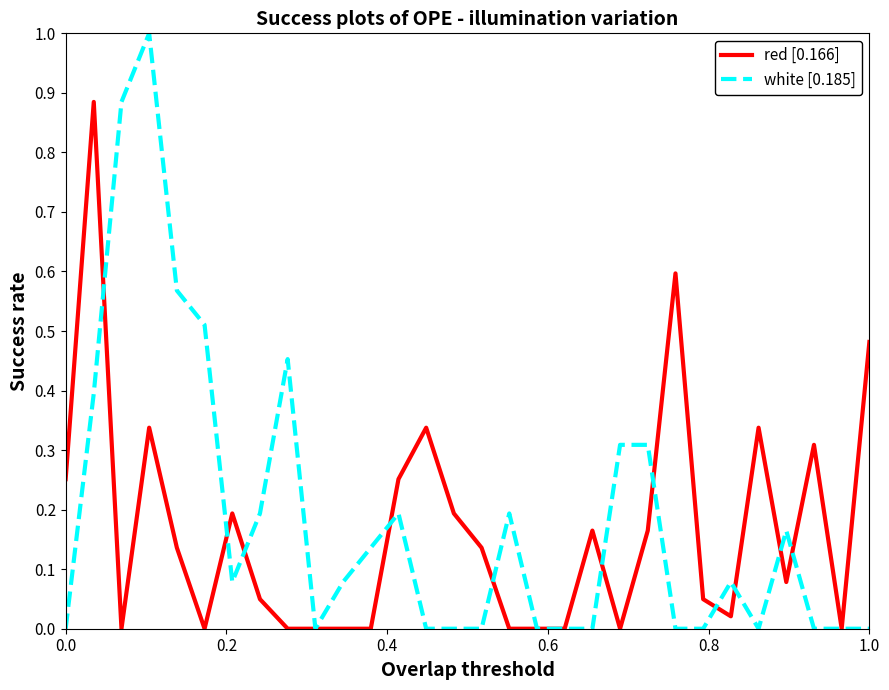

Does the chart have visible grid lines?

No